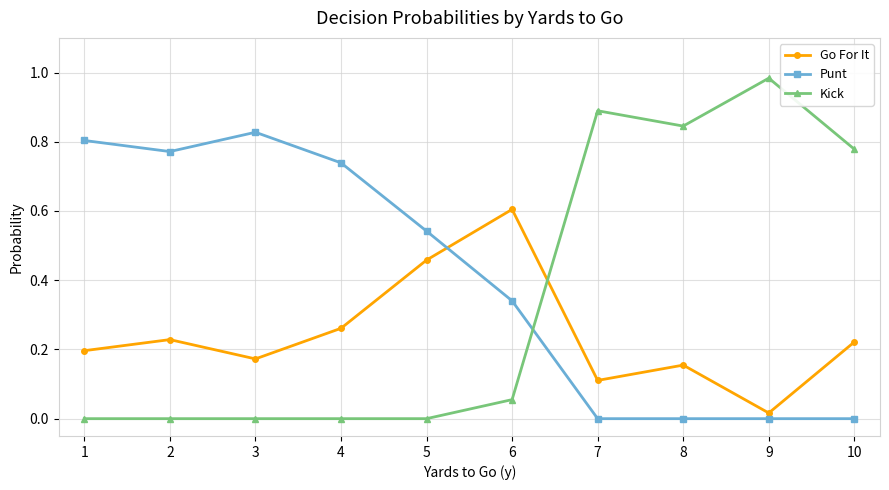

What is the average value of the Punt series?

0.4